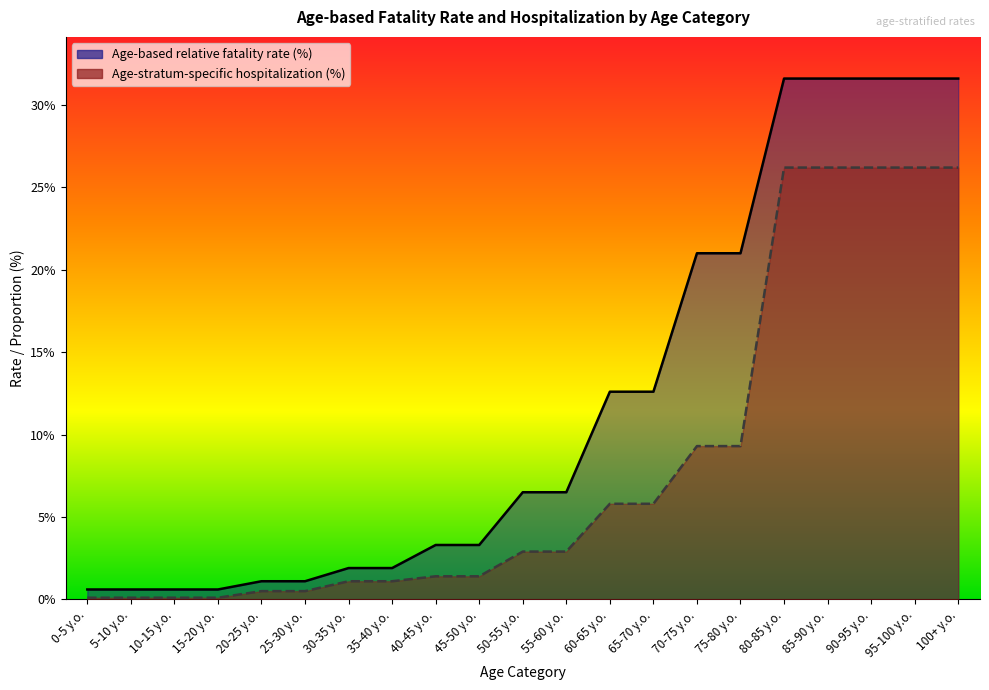

Does the chart display data point markers on the line(s)?

No